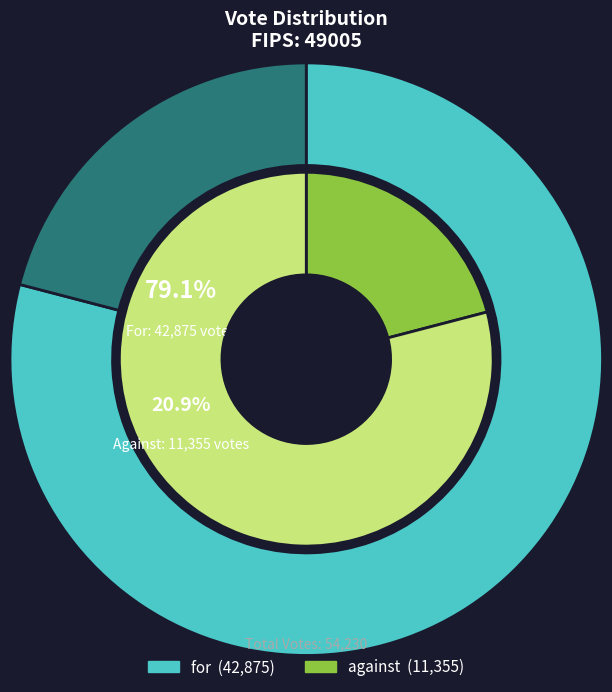

What portion of the pie excludes against?

79.1%